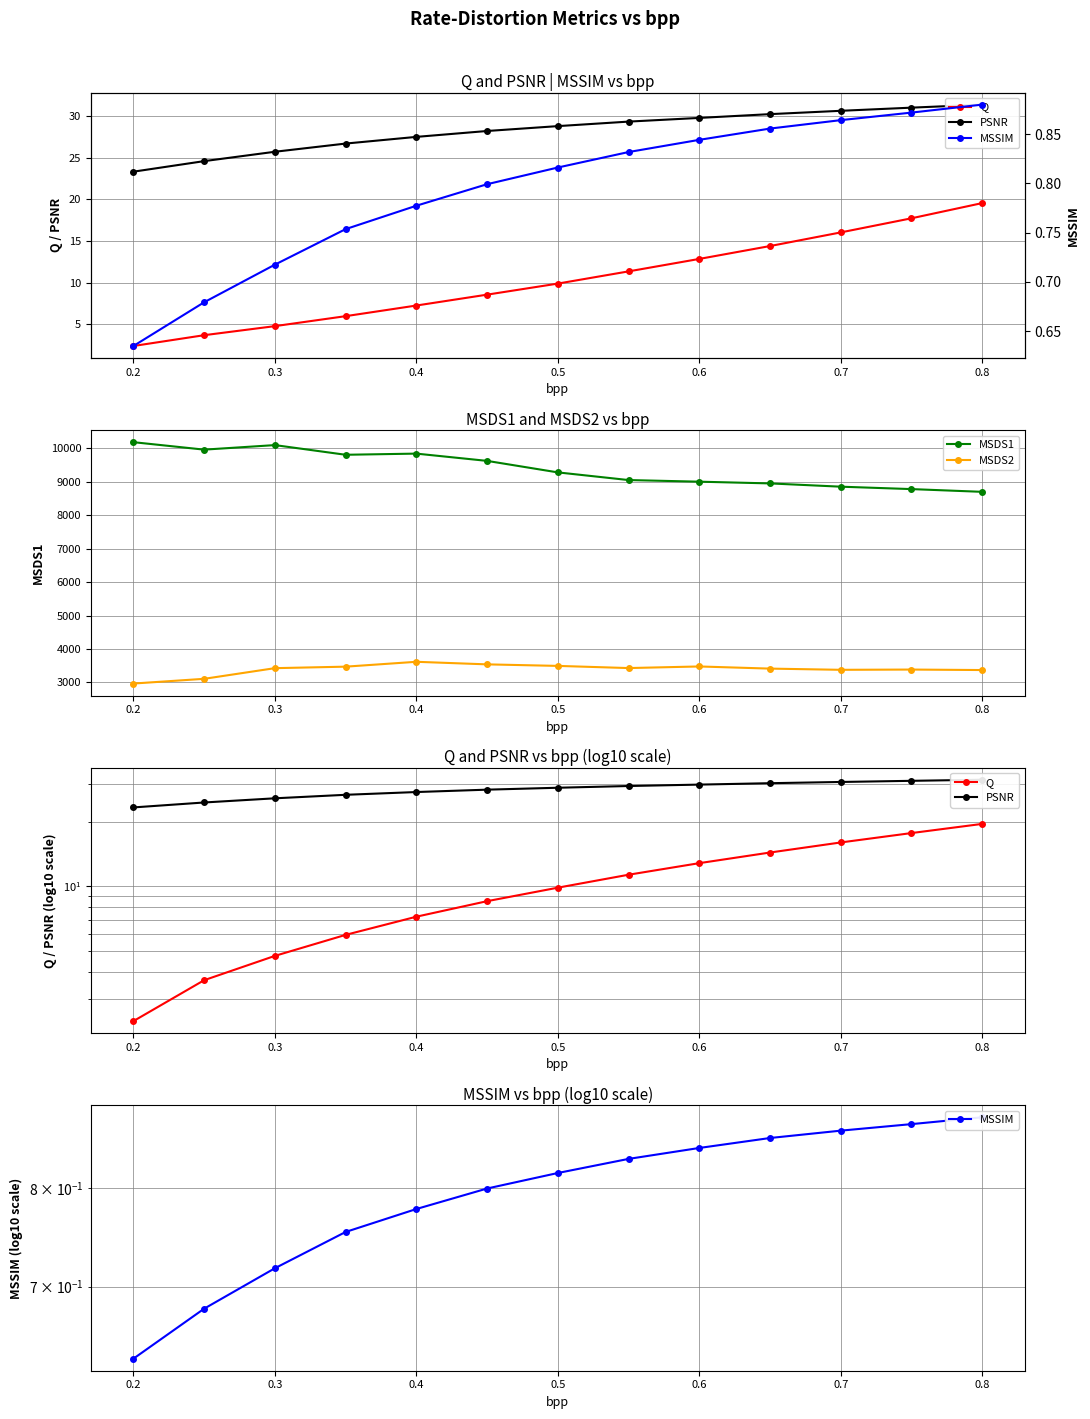

How many data points in MSDS1 are above 9277?

7